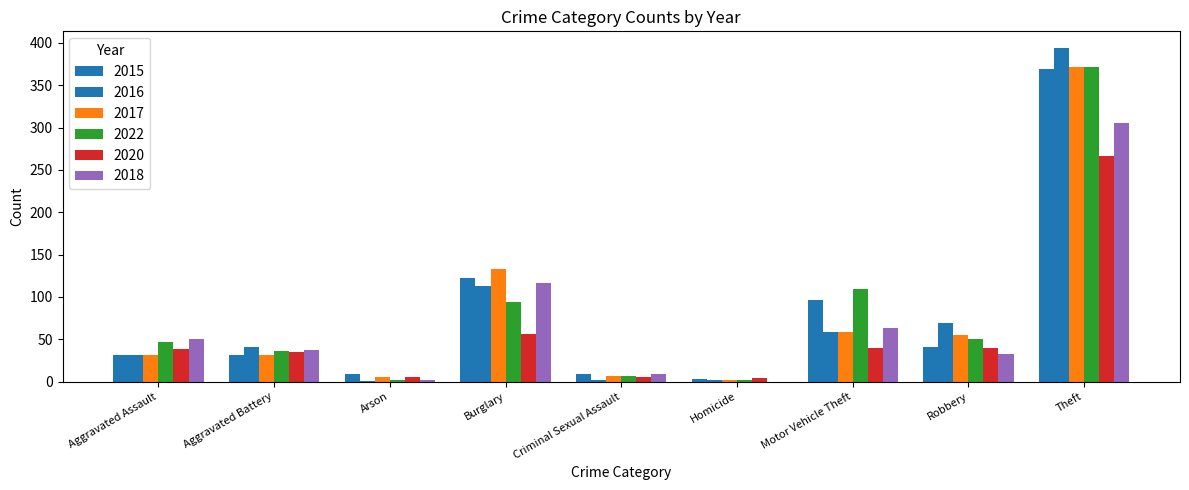

What is the total value across all series at Theft?

2078